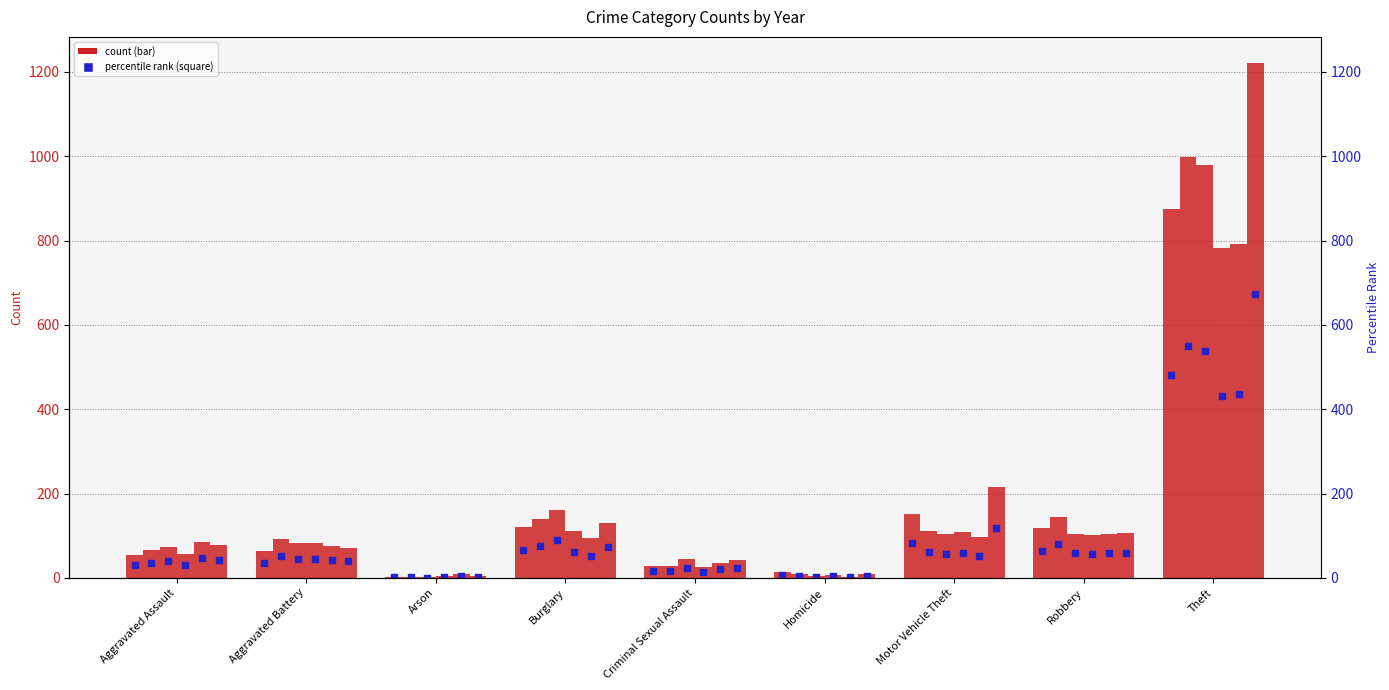

Which has a higher value, Arson or Aggravated Battery?

Aggravated Battery